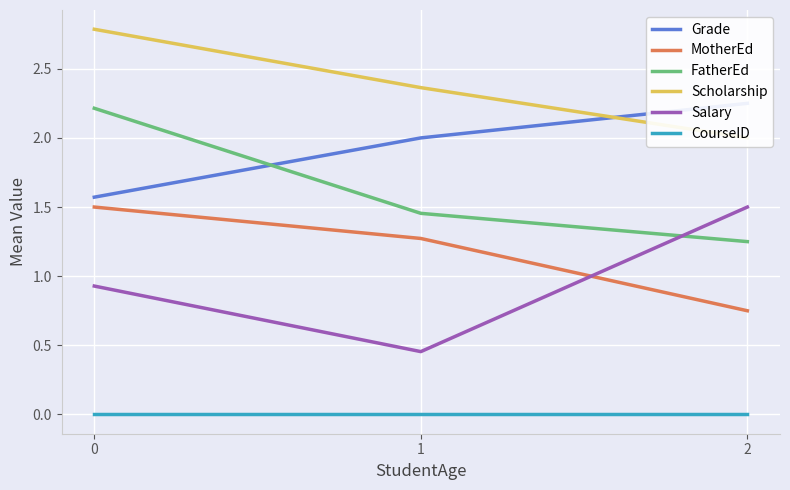

What is the value of the FatherEd point at the 3rd from the left?

1.2